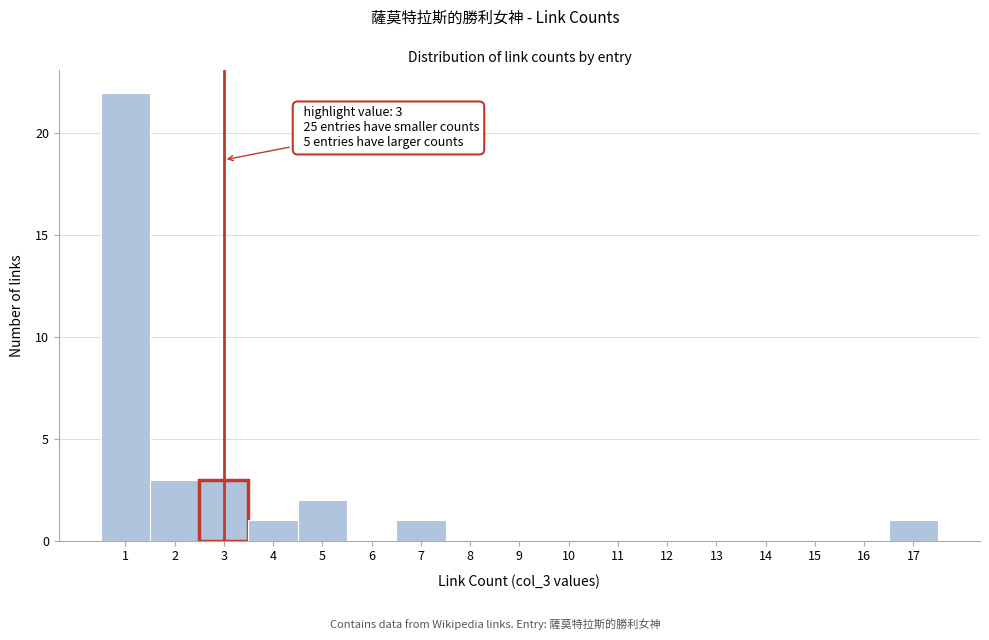

Over which range of the x-axis is the bar tallest?

0.5 to 1.5